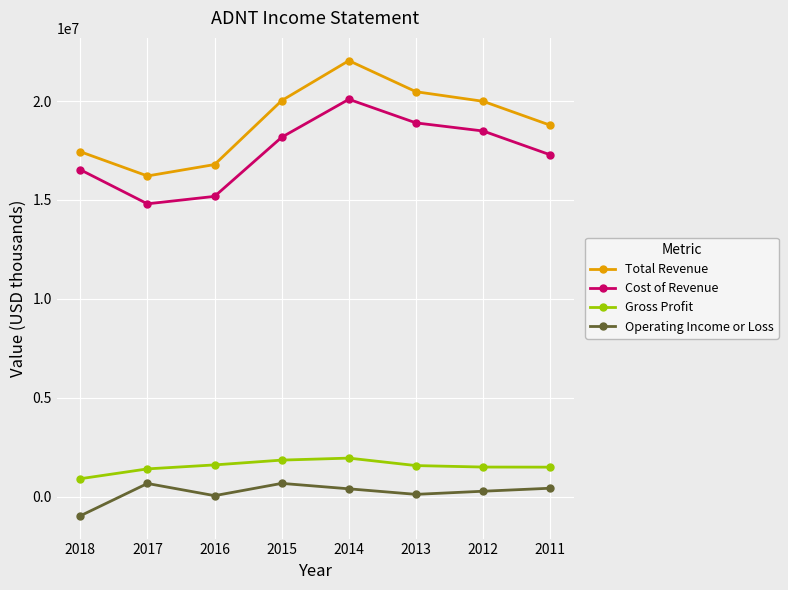

What is the maximum value shown in the chart?

22041000